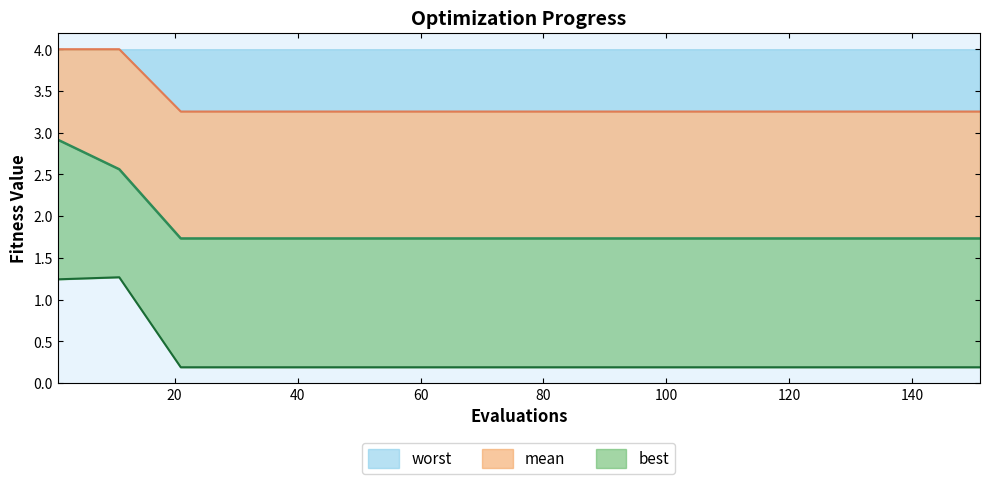

Reading right to left, transcribe all the data shown in this chart.

best: 0.2	0.2	0.2	0.2	0.2	0.2	0.2	0.2	0.2	0.2	0.2	0.2	0.2	0.2	1.3	1.2
mean: 1.7	1.7	1.7	1.7	1.7	1.7	1.7	1.7	1.7	1.7	1.7	1.7	1.7	1.7	2.6	2.9
worst: 3.3	3.3	3.3	3.3	3.3	3.3	3.3	3.3	3.3	3.3	3.3	3.3	3.3	3.3	4.0	4.0